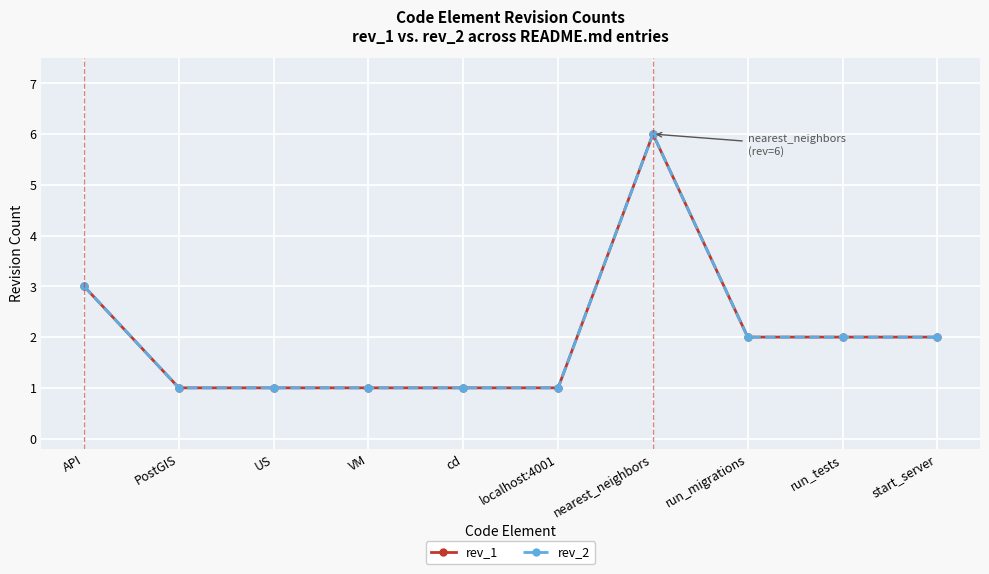

Reading left to right, transcribe all the data shown in this chart.

rev_1: API=3	PostGIS=1	US=1	VM=1	cd=1	localhost:4001=1	nearest_neighbors=6	run_migrations=2	run_tests=2	start_server=2
rev_2: API=3	PostGIS=1	US=1	VM=1	cd=1	localhost:4001=1	nearest_neighbors=6	run_migrations=2	run_tests=2	start_server=2